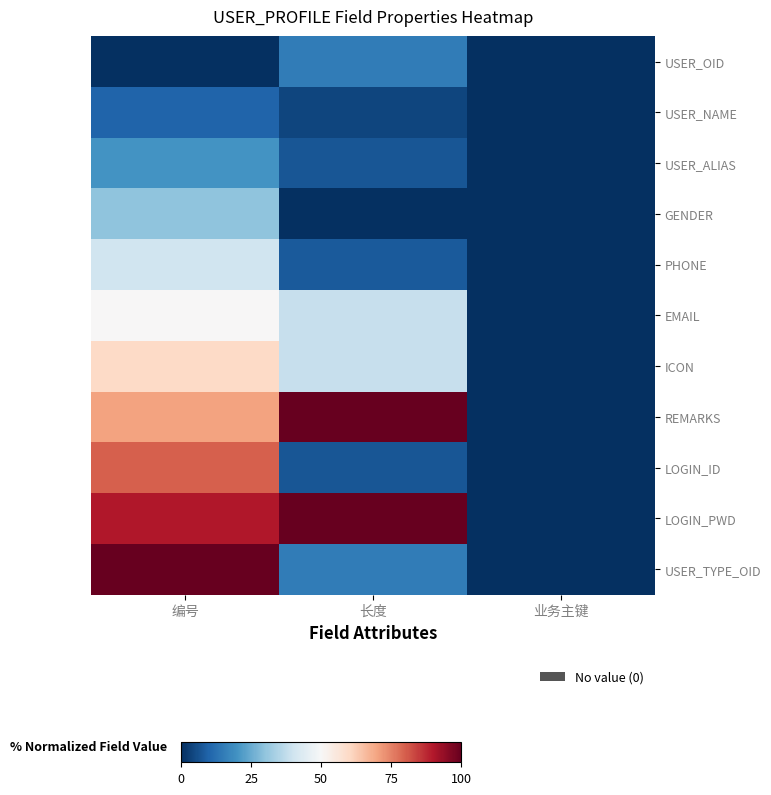

Which label corresponds to the smallest value in the chart?

编号